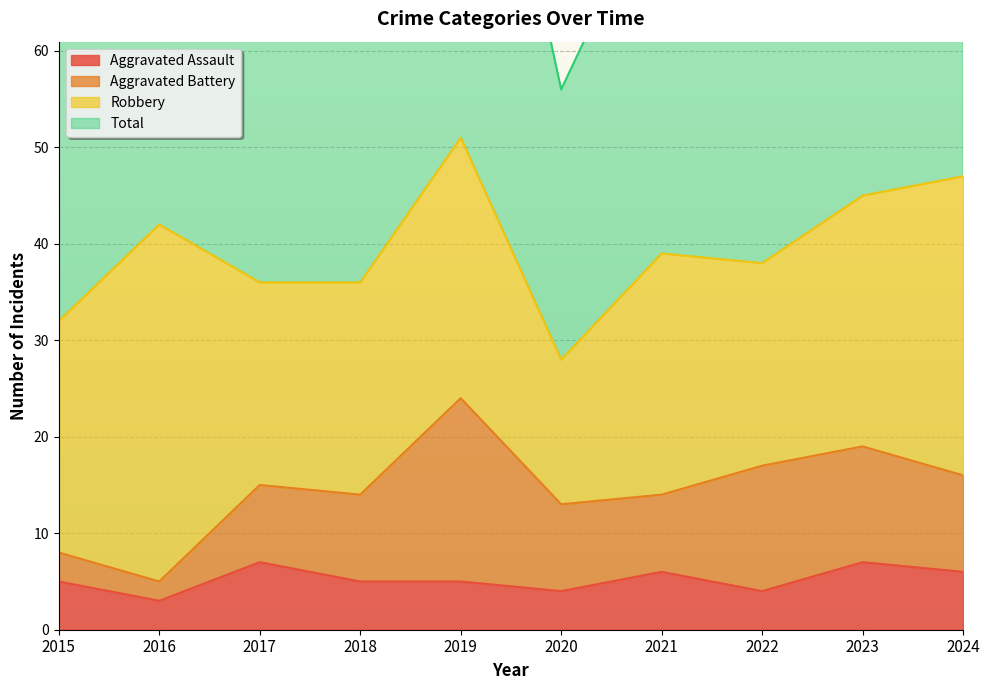

What is the sum of all Aggravated Assault values?

52